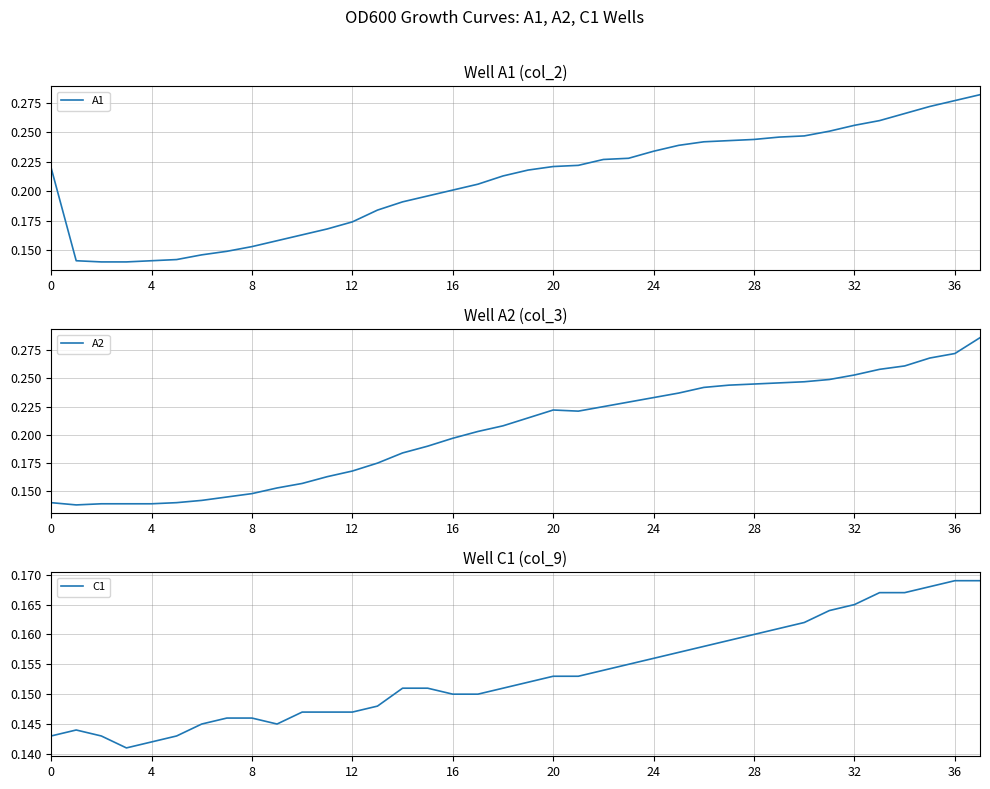

What is the average value of the A2 series?

0.2